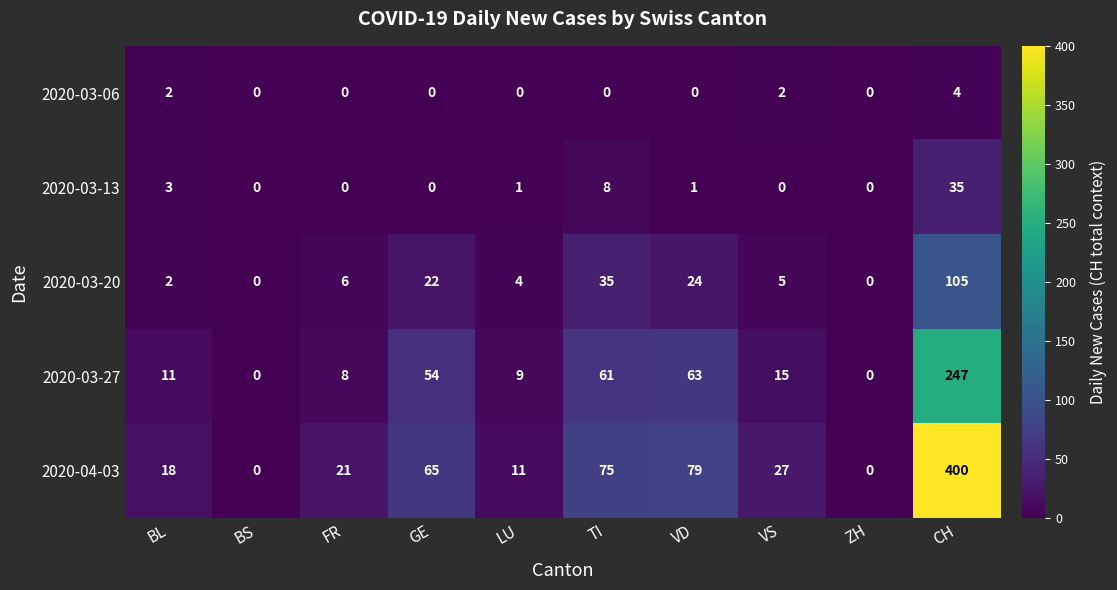

Which series has the largest range (max minus min)?

2020-04-03